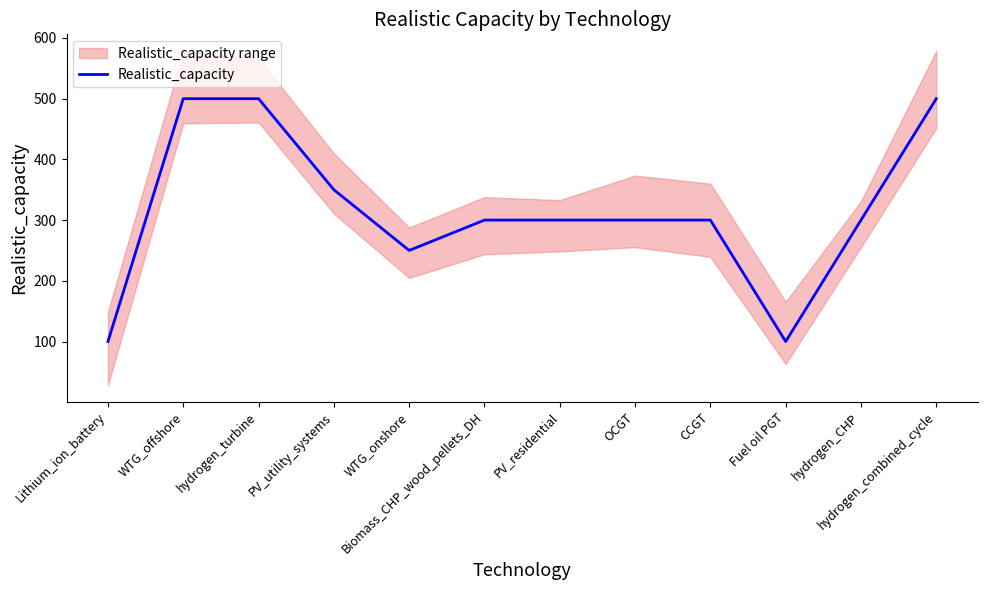

How many points are lower than both their immediate neighbors (excluding endpoints)?

2